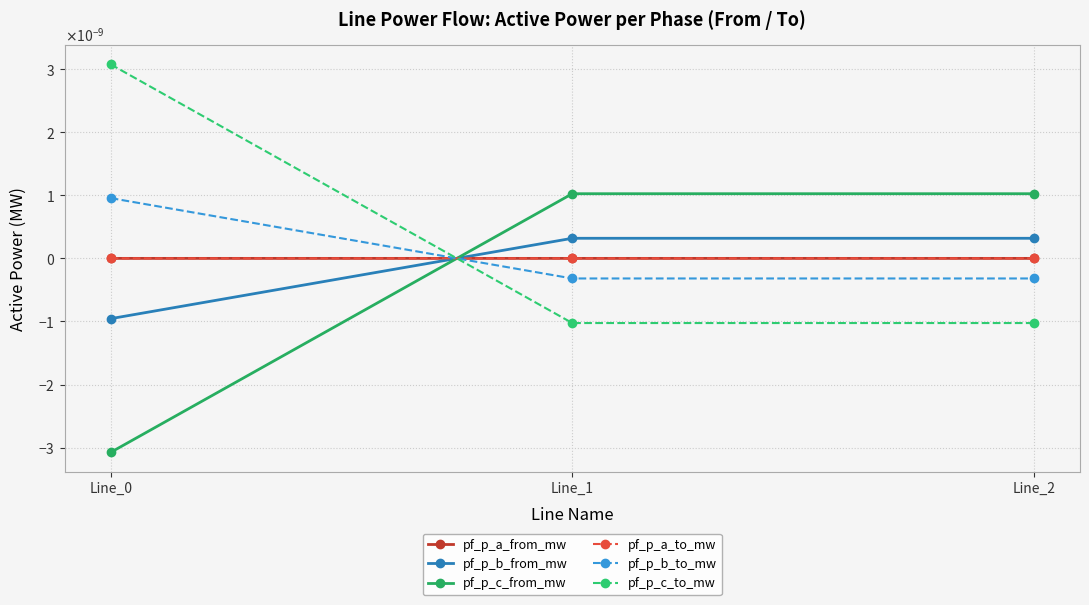

The value of pf_p_b_to_mw at Line_0 is 0.0. True or false?

True